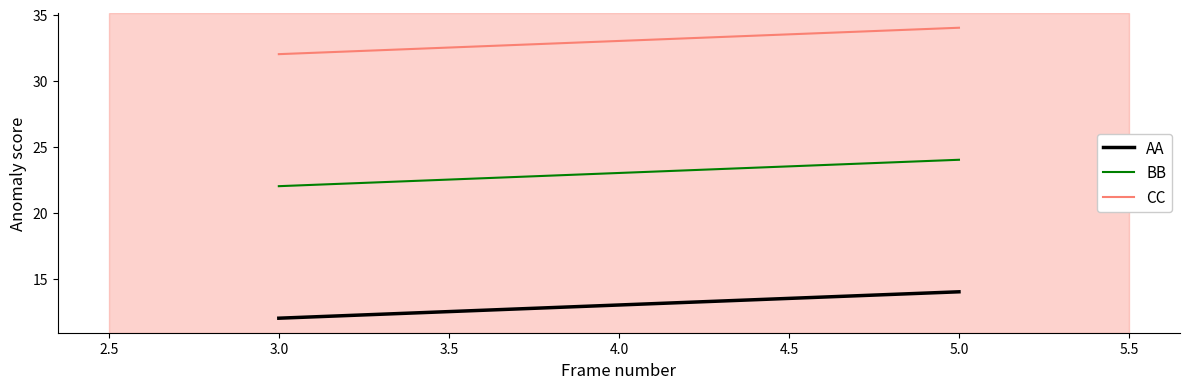

What position from the right is 3.0?

3